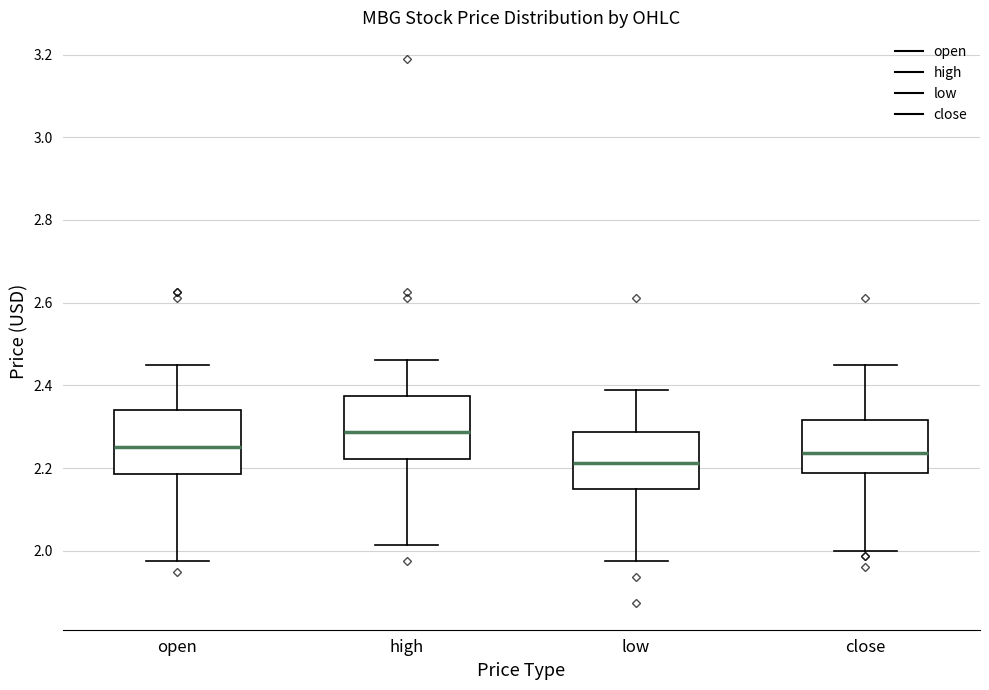

Which box's median line is the highest?

high